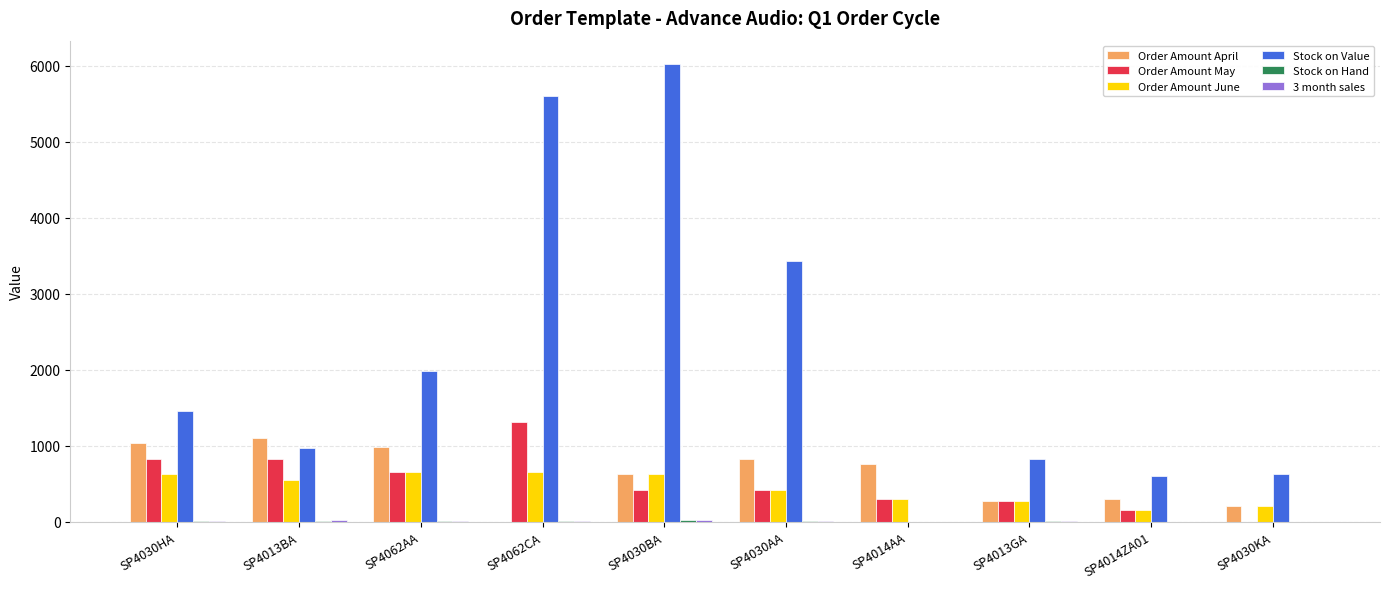

At which label does Order Amount April reach its peak?

SP4013BA